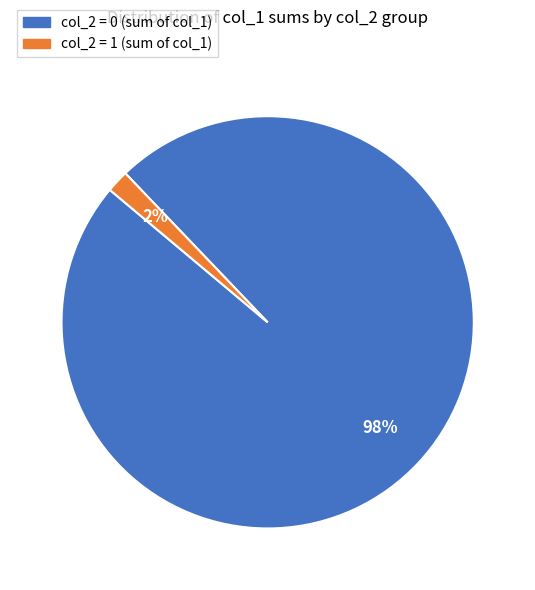

Is there a majority slice in this chart?

Yes